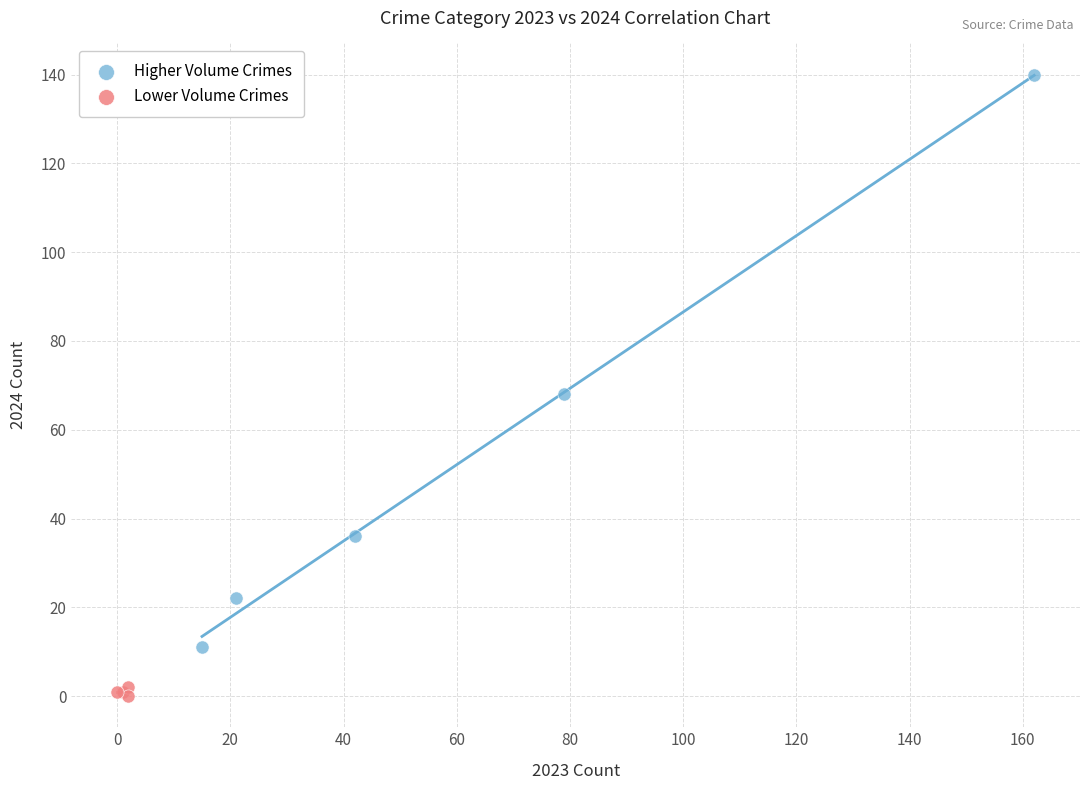

Which series contains the highest Y value?

Higher Volume Crimes